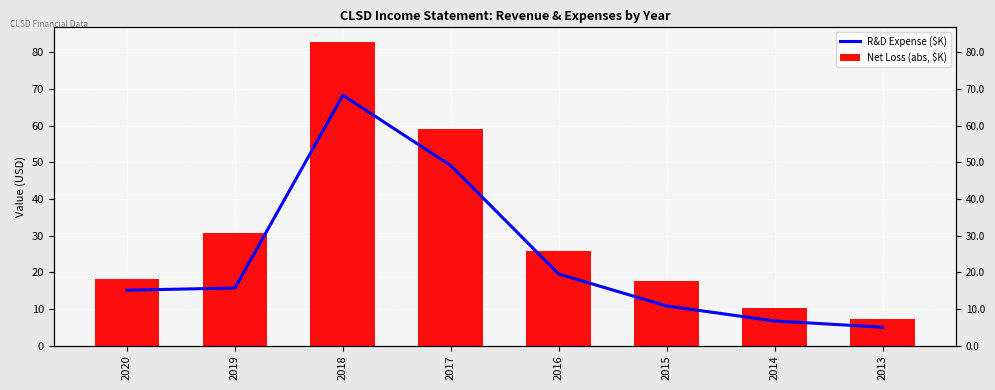

What is the value of the R&D Expense ($K) bar at the 3rd from the left?

68.3